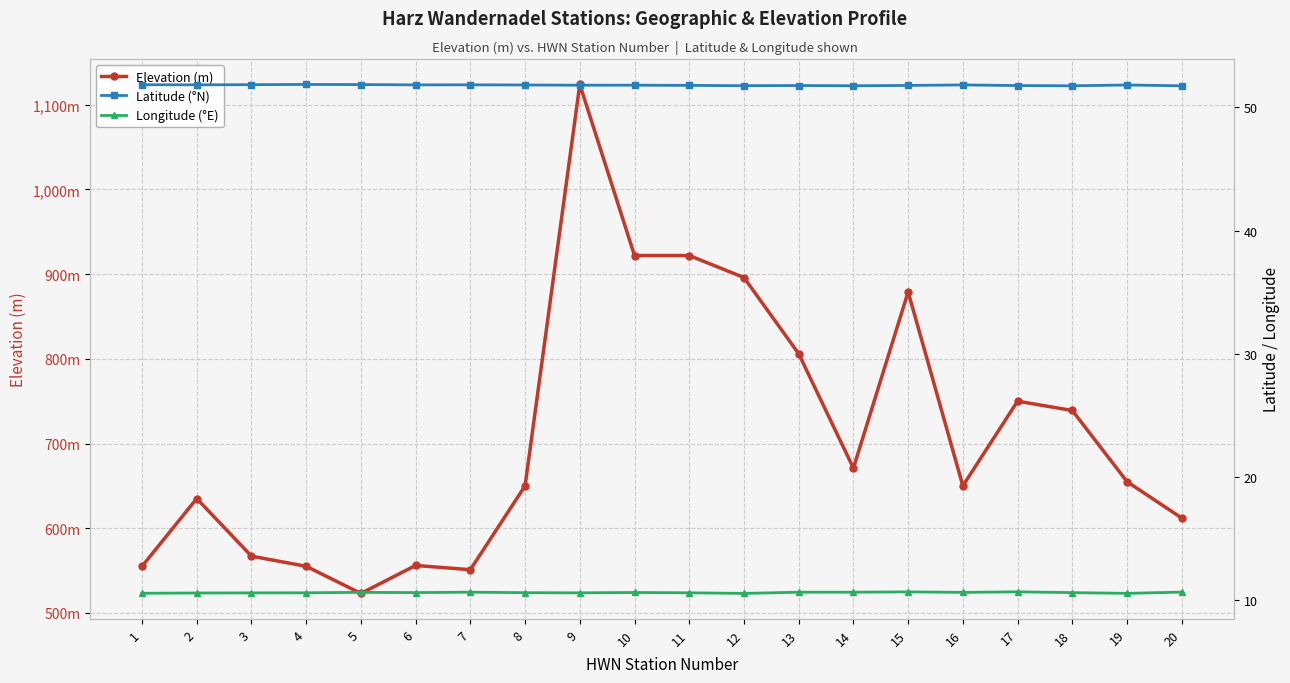

What is the total value across all series at 10?

984.4